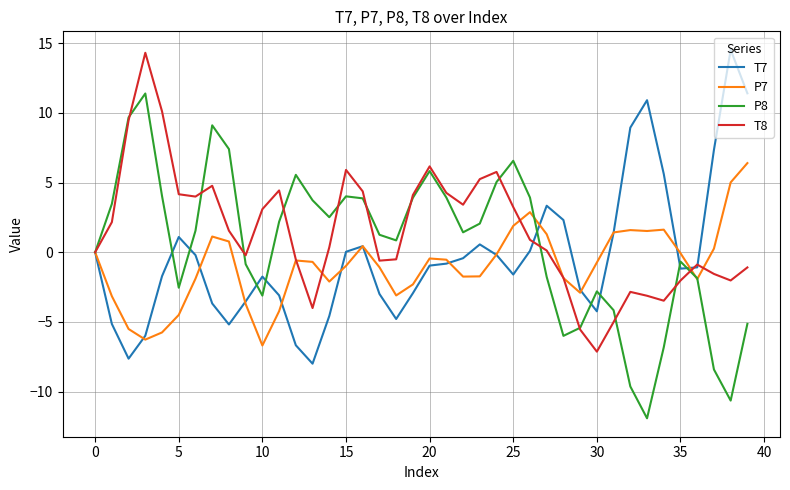

What is the smallest value displayed?

-11.9